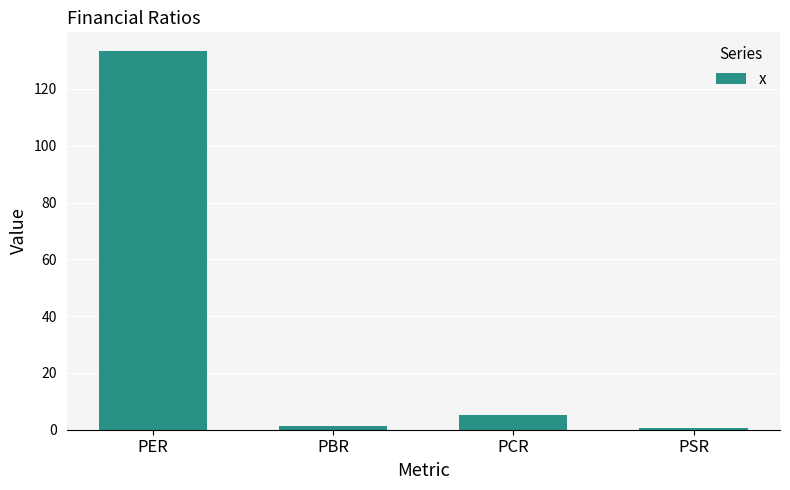

What is the difference between the maximum and minimum values?

132.8